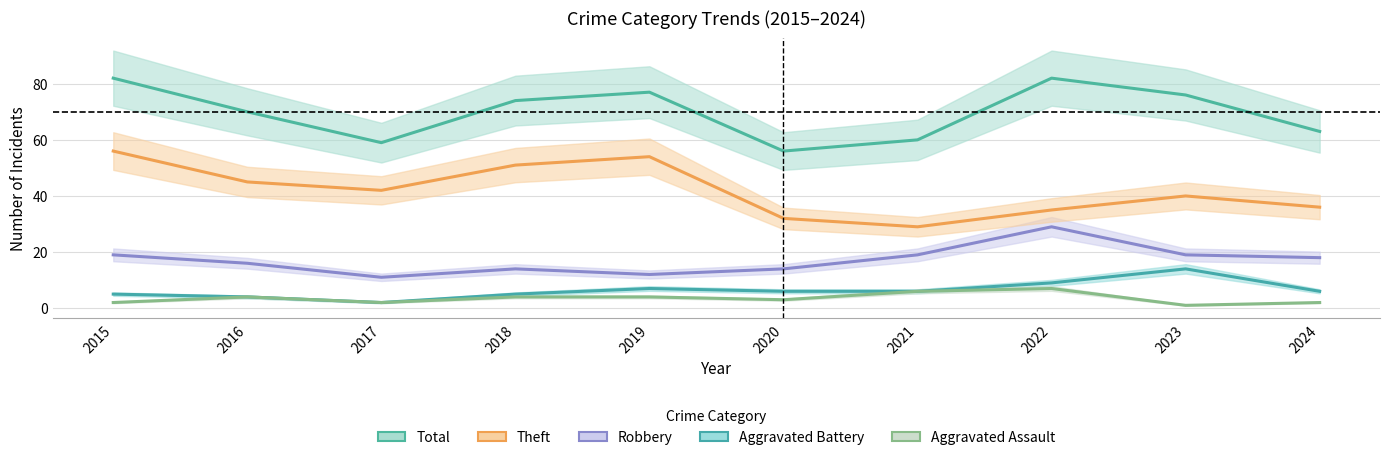

At which label does Total first exceed 74?

2015